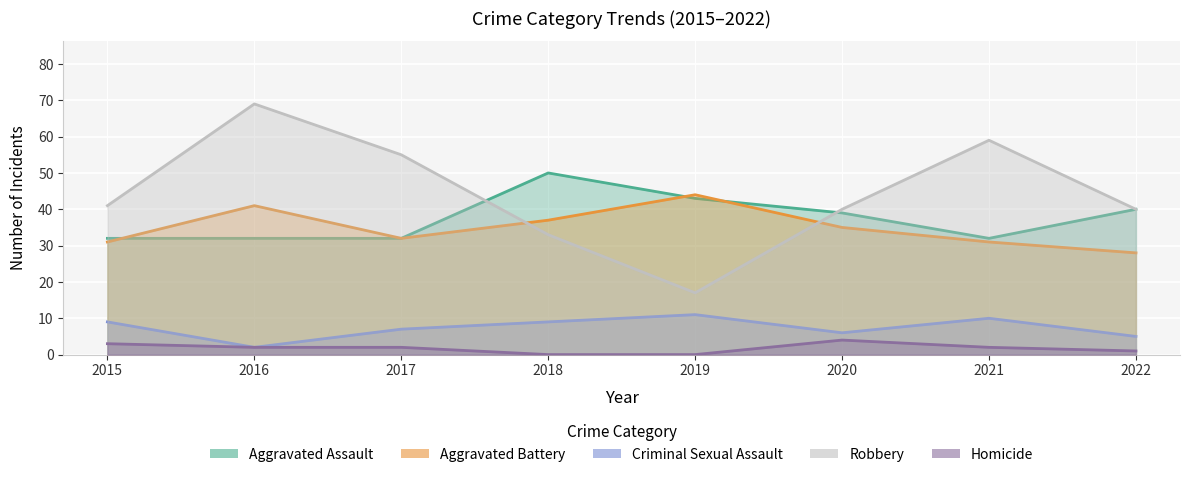

What is the value of the Aggravated Battery point at the 2nd from the left?

41